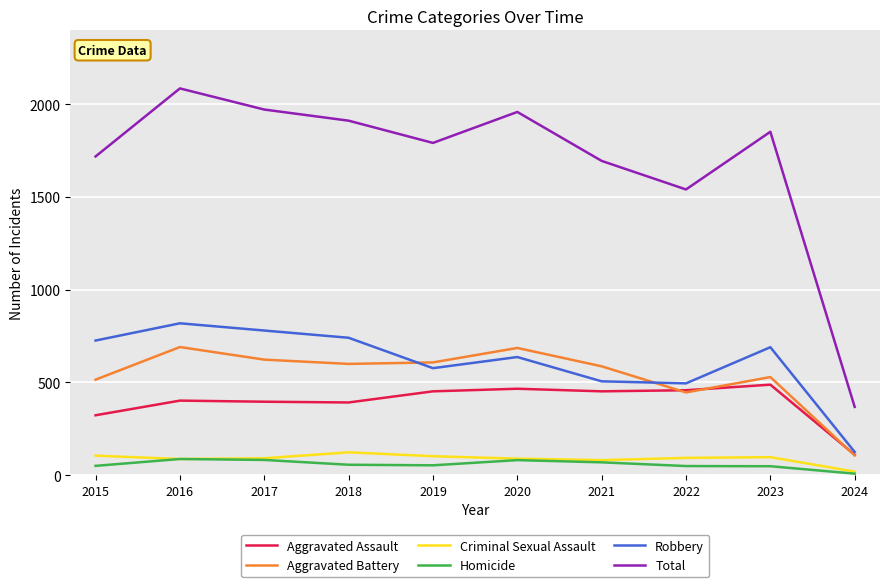

True or false: Homicide has more than 0 interior local peaks.

True